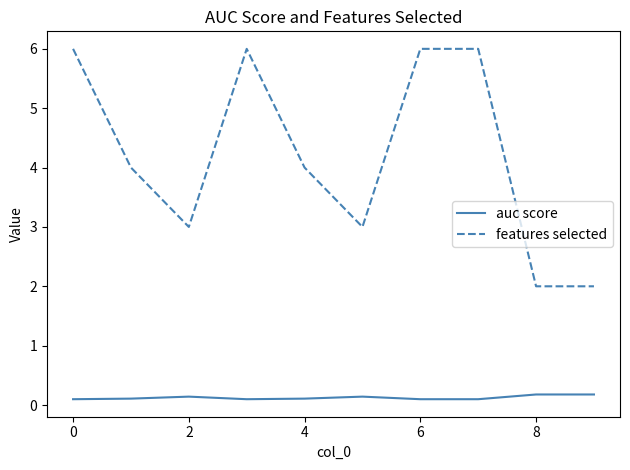

What is the highest value of the features selected series?

6.0